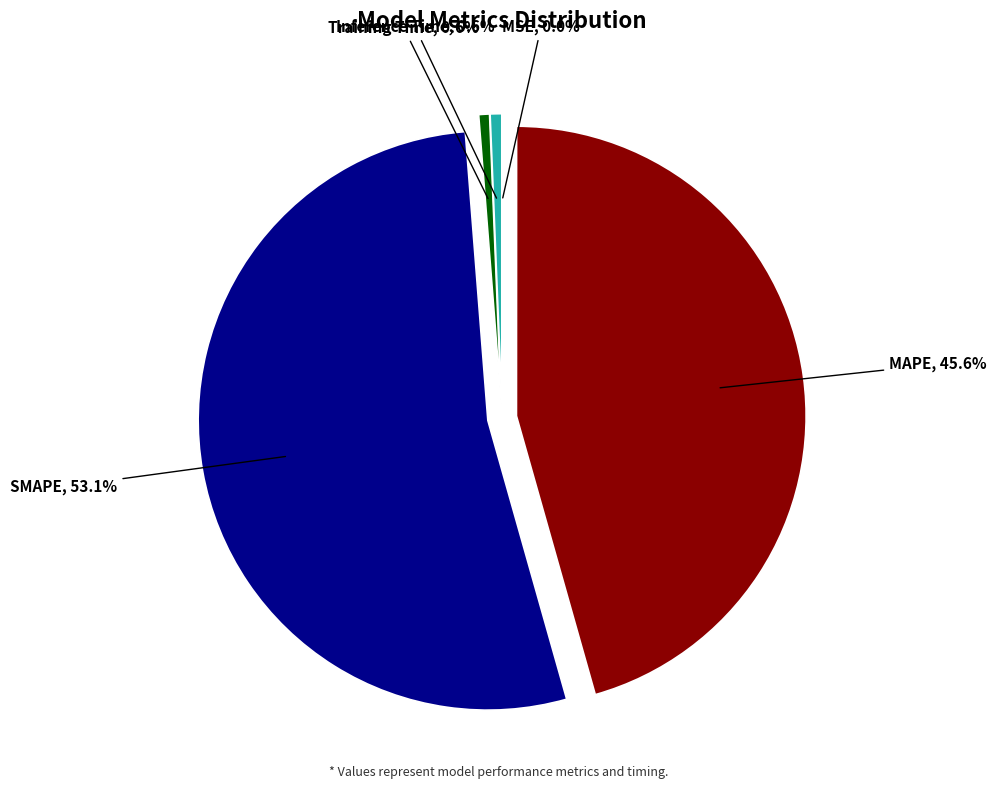

Do Inference Time, 0.6% and MAPE, 45.6% together represent more than half of the pie?

No